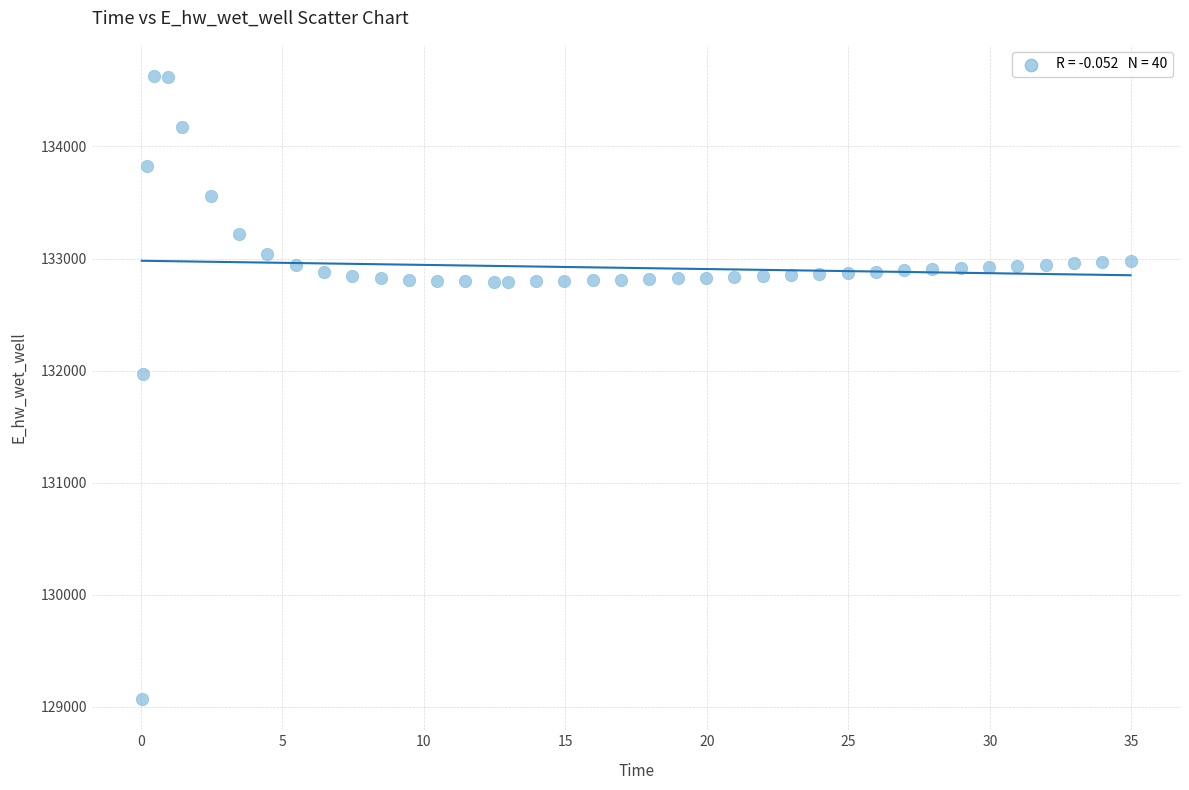

What Y value in the scatter plot is closest to 131849?

131969.9